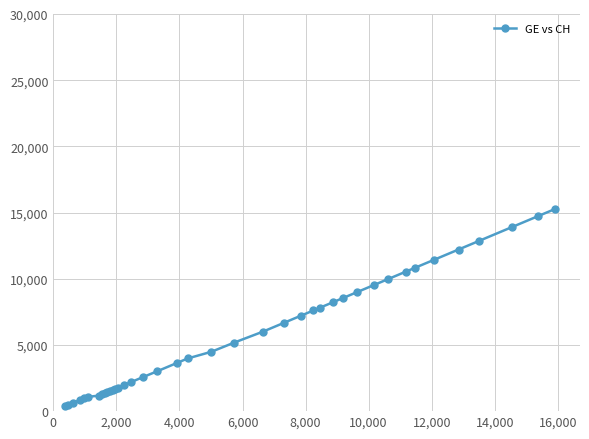

What is the average value?

5641